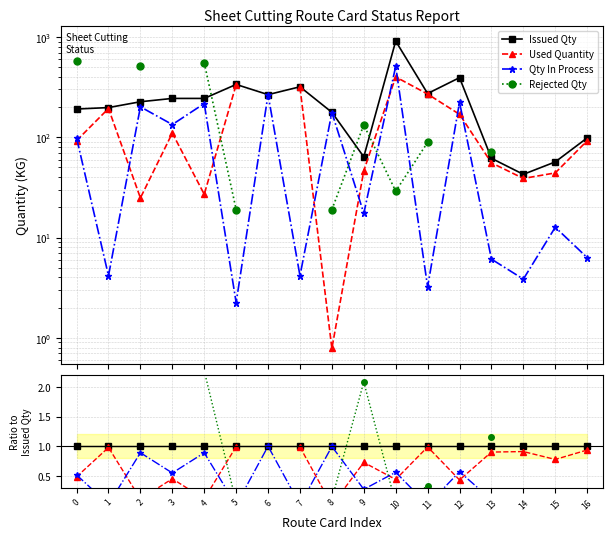

Which has a higher value, 12 or 11?

12